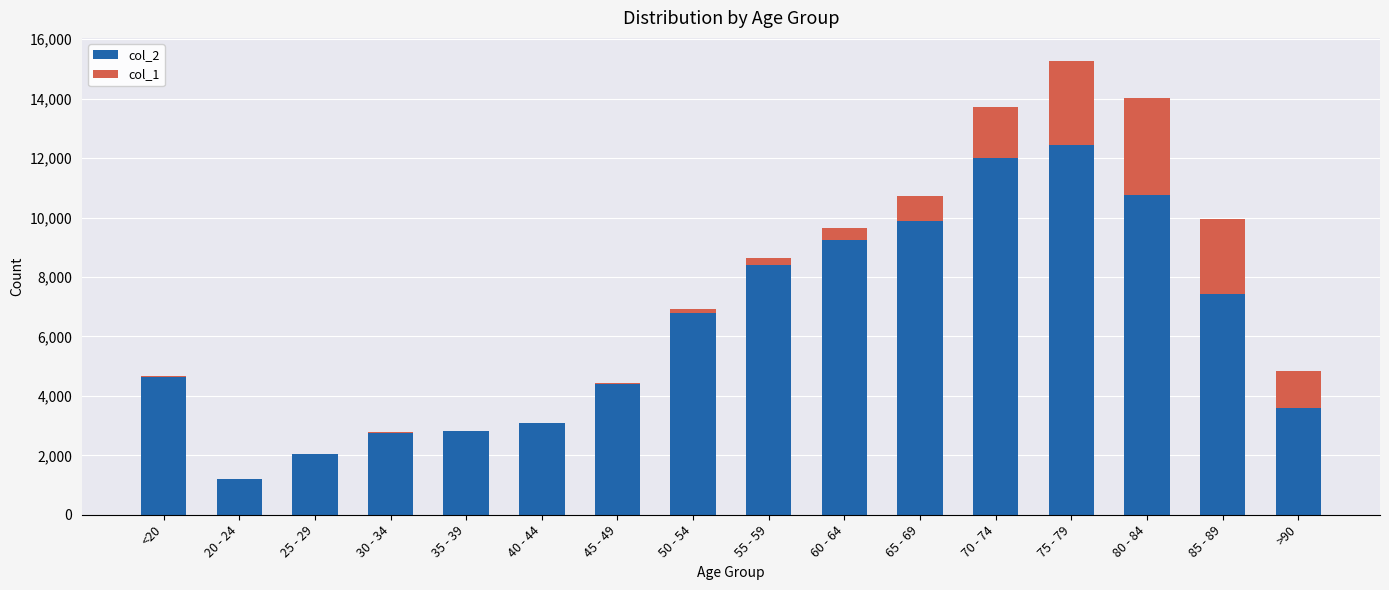

At which category is the sum across all series the highest?

75 - 79